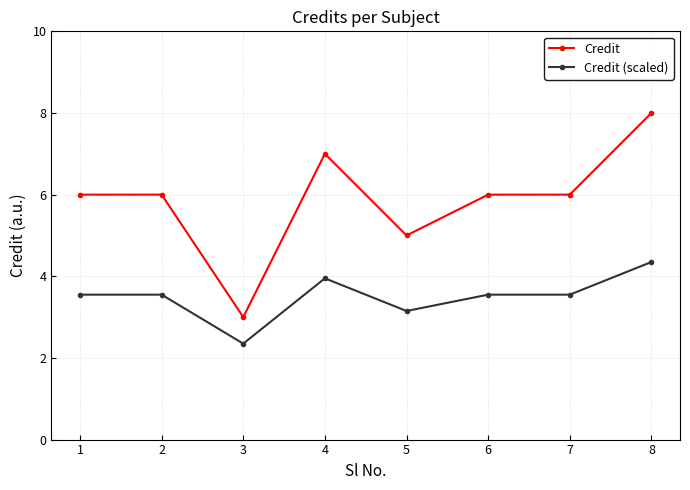

True or false: Credit and Credit (scaled) cross at least once.

False